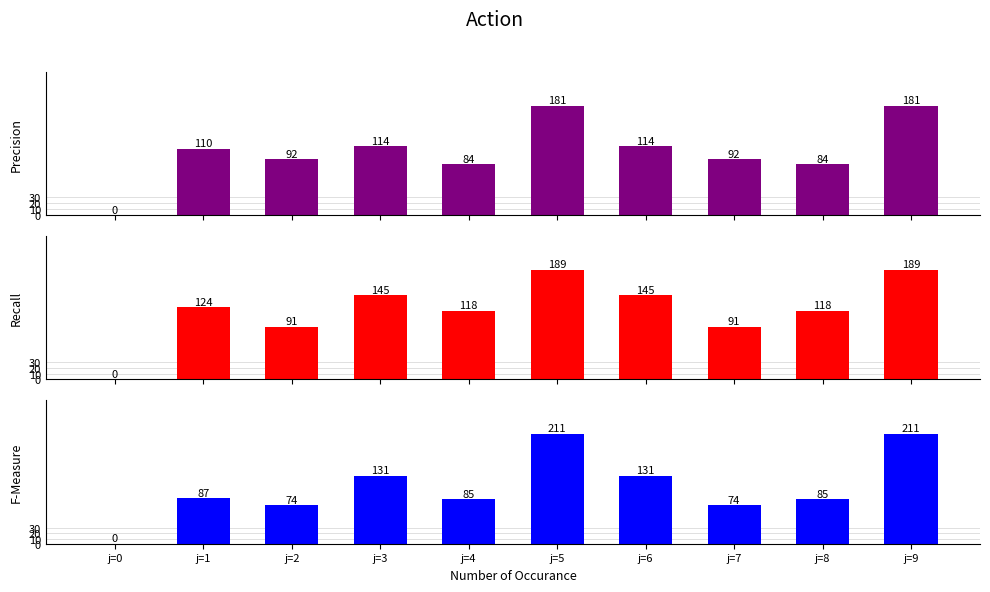

What is the approximate value of Recall at j=9, to the nearest 50?

200